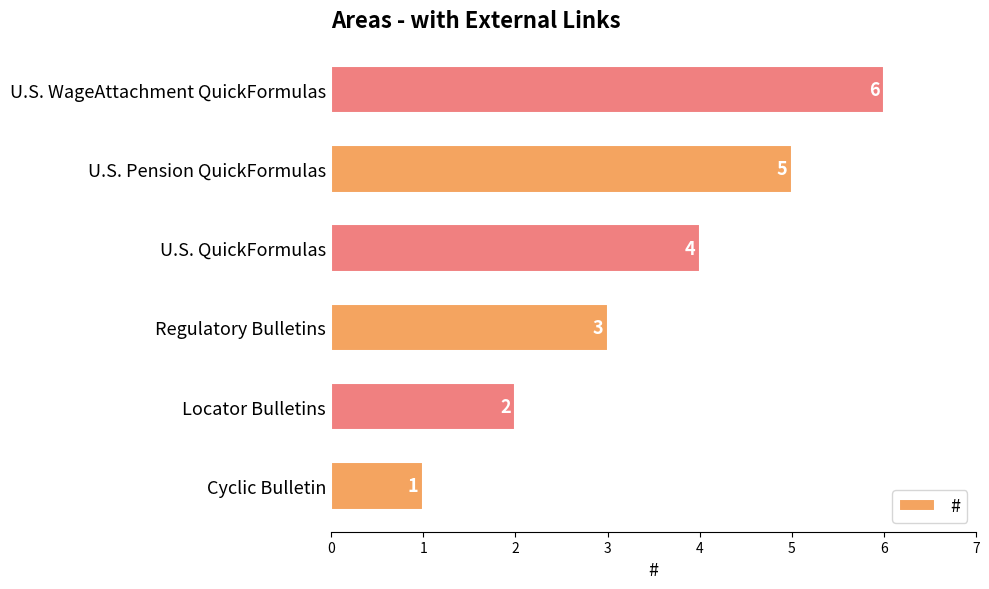

Rank the categories by value from highest to lowest.

U.S. WageAttachment QuickFormulas, U.S. Pension QuickFormulas, U.S. QuickFormulas, Regulatory Bulletins, Locator Bulletins, Cyclic Bulletin